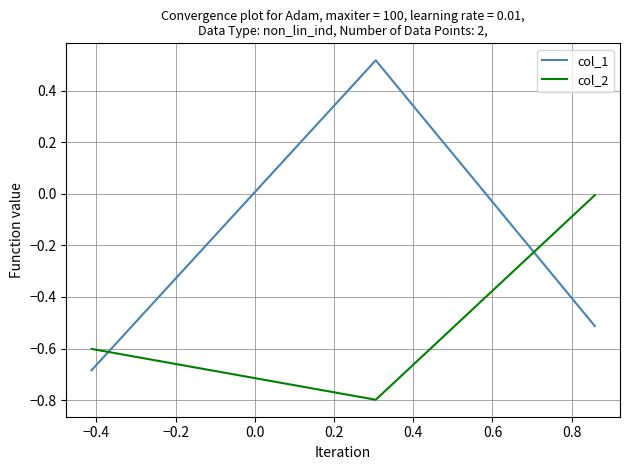

Rank the series by their maximum value, from lowest to highest.

col_2, col_1